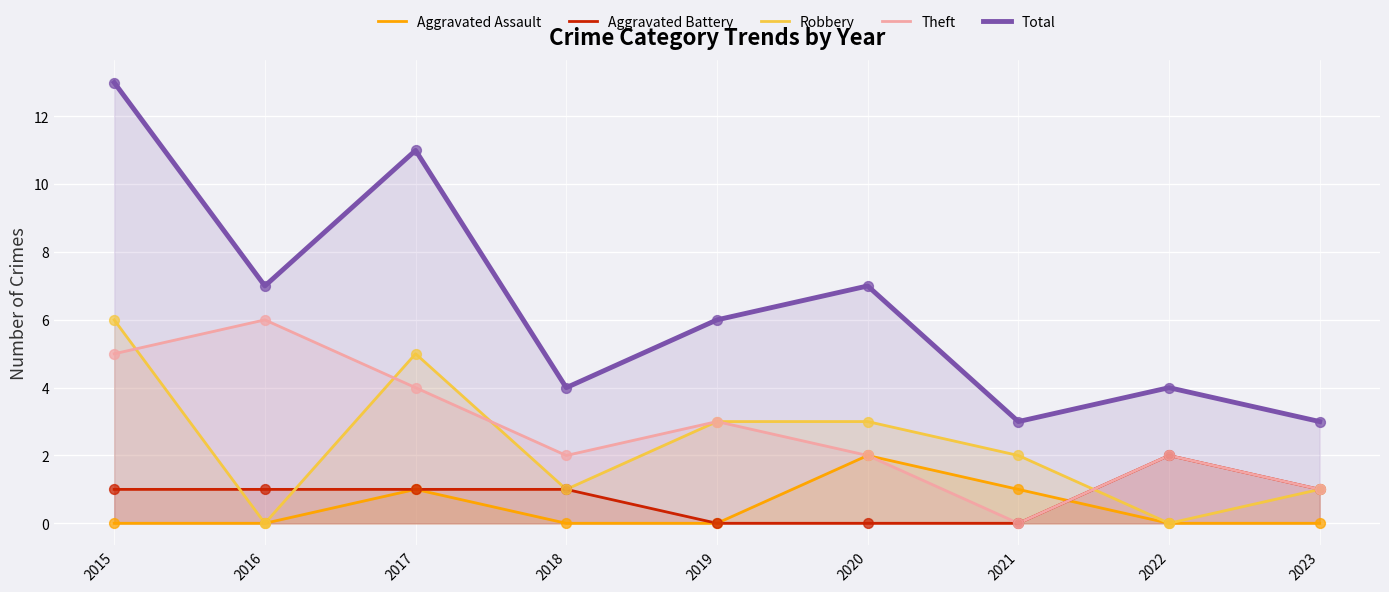

What are all the series names shown in the legend?

Aggravated Assault, Aggravated Battery, Robbery, Theft, Total